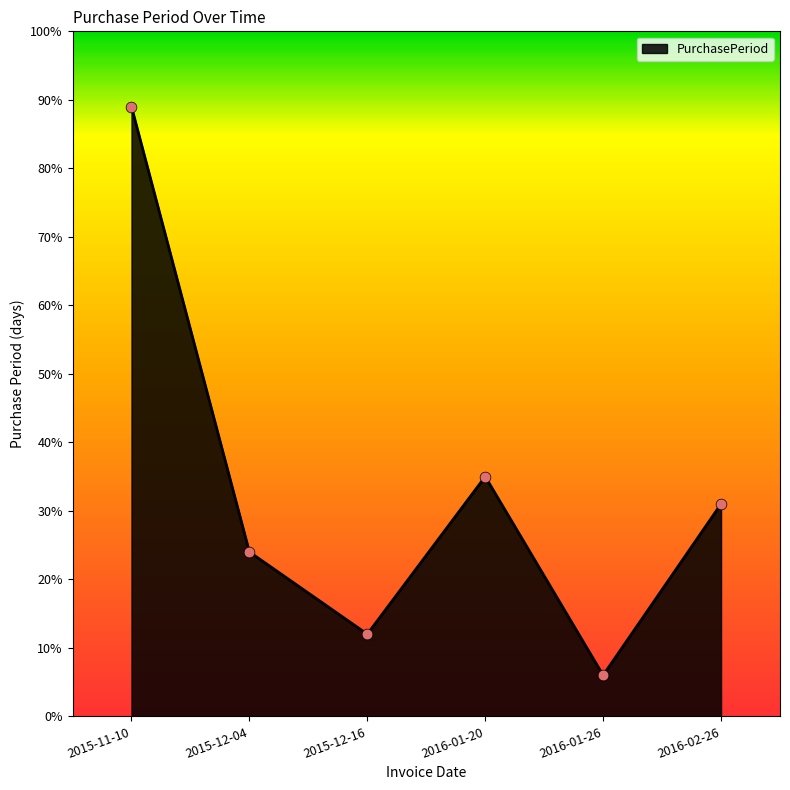

Between 2015-12-04 and 2015-11-10, which is larger?

2015-11-10